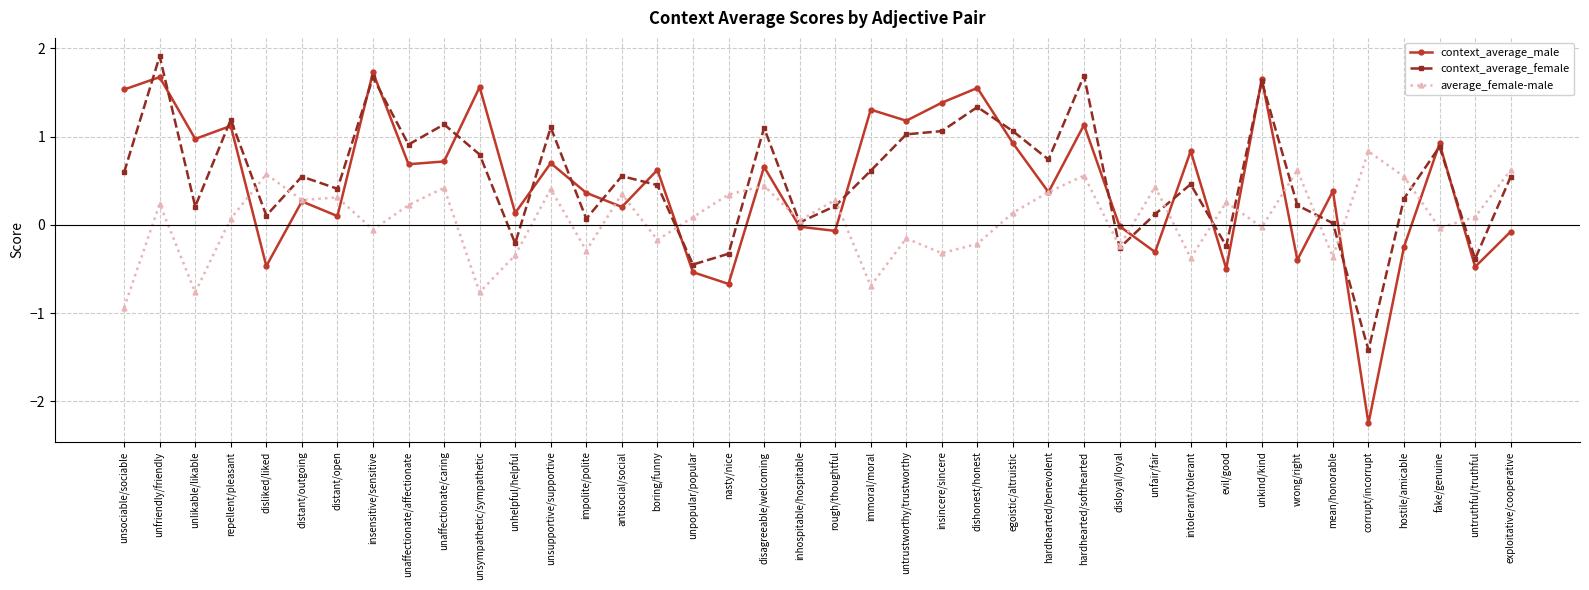

How many values in the average_female-male series exceed 0?

24